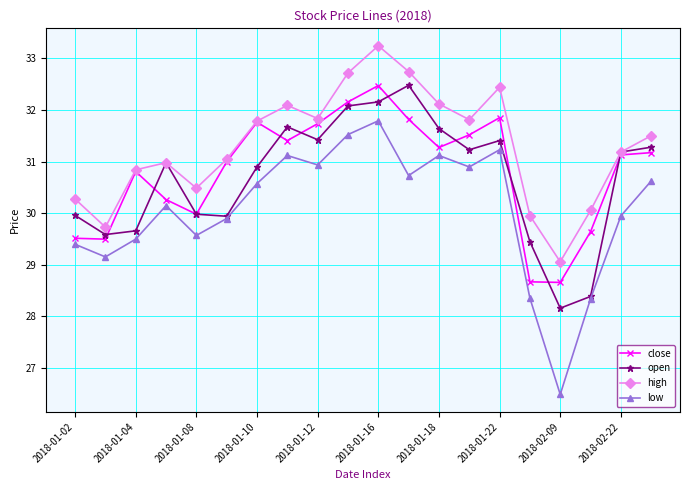

How many data points does each series have?

20